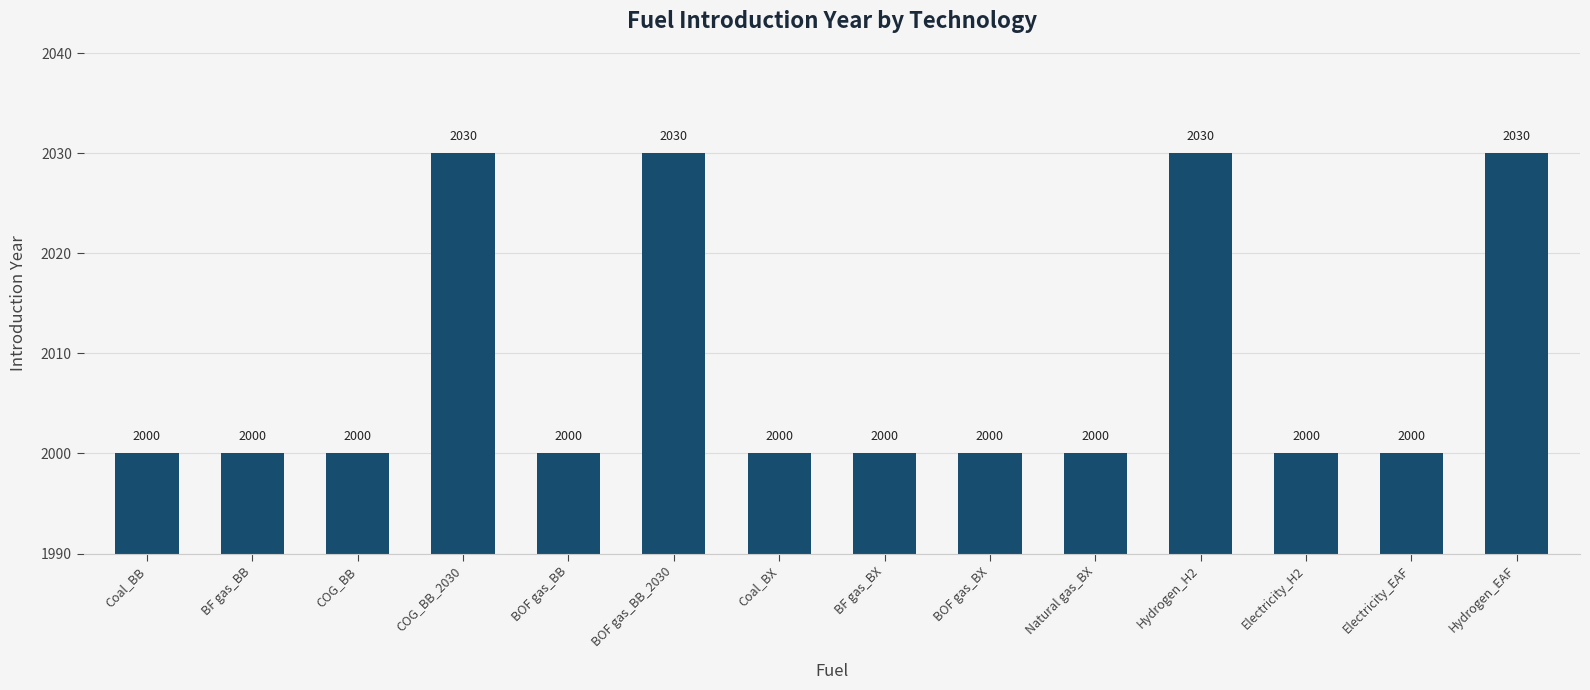

True or false: the data shows 3470 at Hydrogen_H2.

False